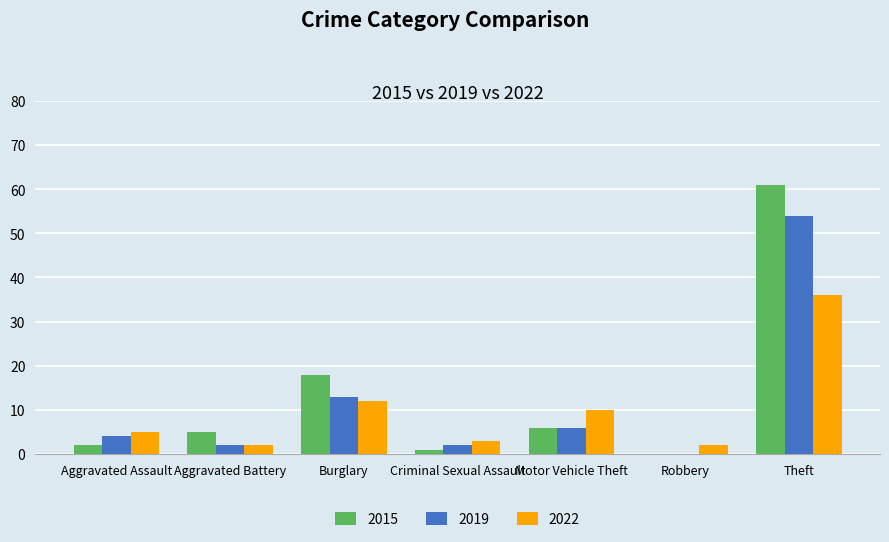

How many data points does each series have?

7